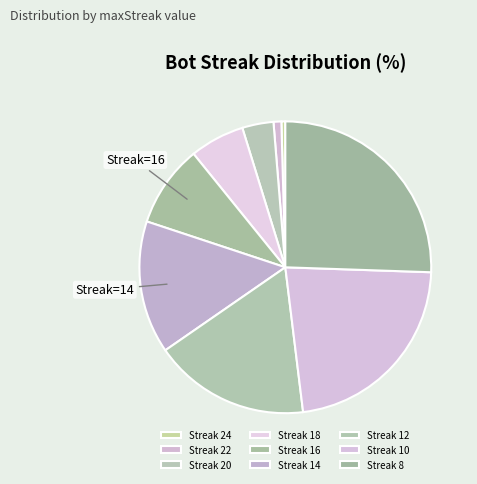

How many segments does this pie chart have?

9